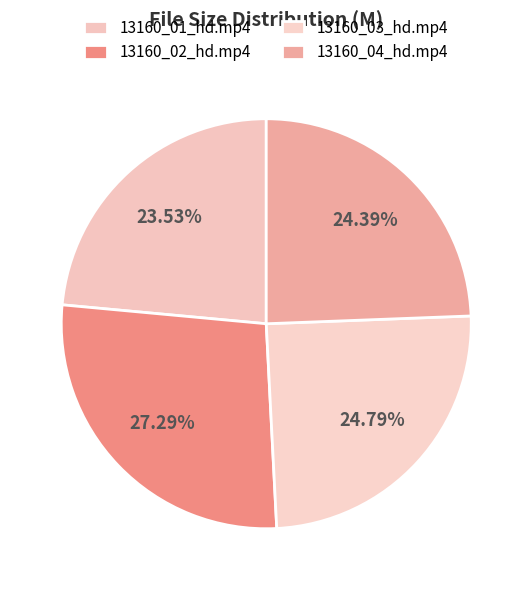

What percentage do 13160_01_hd.mp4 and 13160_04_hd.mp4 together represent?

47.9%